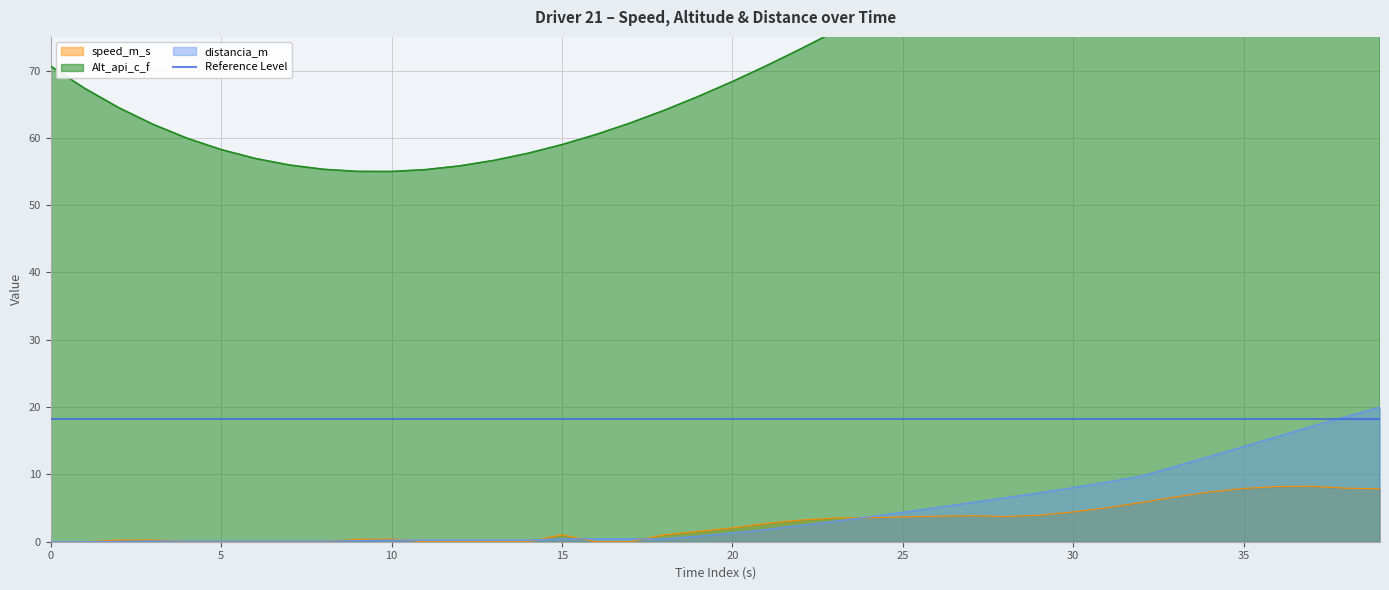

Reading left to right, what are all the values shown in this chart?

speed_m_s: 0=0.0	1=0.0	2=0.2	3=0.3	4=0.0	5=0.0	6=0.0	7=0.0	8=0.0	9=0.4	10=0.4	11=0.0	12=0.0	13=0.0	14=0.0	15=1.0	16=0.0	17=0.0	18=1.0	19=1.5	20=2.1	21=2.7	22=3.2	23=3.5	24=3.6	25=3.7	26=3.8	27=3.9	28=3.7	29=3.9	30=4.4	31=5.1	32=5.8	33=6.7	34=7.4	35=7.9	36=8.2	37=8.2	38=8.0	39=7.9
Alt_api_c_f: 0=70.6	1=67.3	2=64.5	3=62.0	4=59.9	5=58.3	6=56.9	7=56.0	8=55.3	9=55.0	10=55.0	11=55.3	12=55.8	13=56.6	14=57.7	15=59.0	16=60.5	17=62.2	18=64.1	19=66.1	20=68.4	21=70.7	22=73.2	23=75.8	24=78.5	25=81.2	26=84.1	27=86.9	28=89.9	29=92.8	30=97.3	31=100.2	32=103.1	33=105.9	34=108.6	35=111.2	36=113.6	37=115.9	38=118.0	39=120.0
distancia_m: 0=0.0	1=0.0	2=0.0	3=0.1	4=0.1	5=0.1	6=0.1	7=0.1	8=0.1	9=0.2	10=0.2	11=0.2	12=0.2	13=0.2	14=0.2	15=0.4	16=0.4	17=0.4	18=0.4	19=0.8	20=1.3	21=1.8	22=2.4	23=3.0	24=3.7	25=4.4	26=5.1	27=5.8	28=6.5	29=7.3	30=8.0	31=8.9	32=9.8	33=11.2	34=12.7	35=14.1	36=15.6	37=17.2	38=18.6	39=20.0